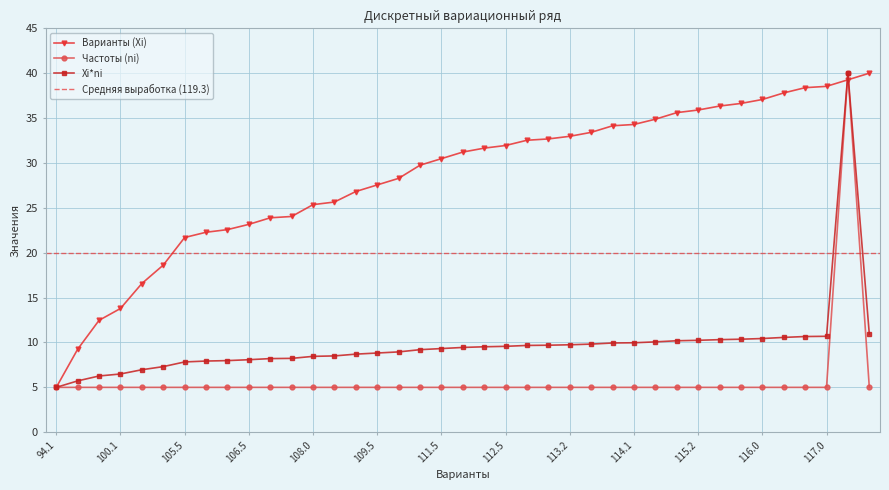

After their last crossing, which series has the higher values: Xi*ni or Варианты (Xi)?

Варианты (Xi)